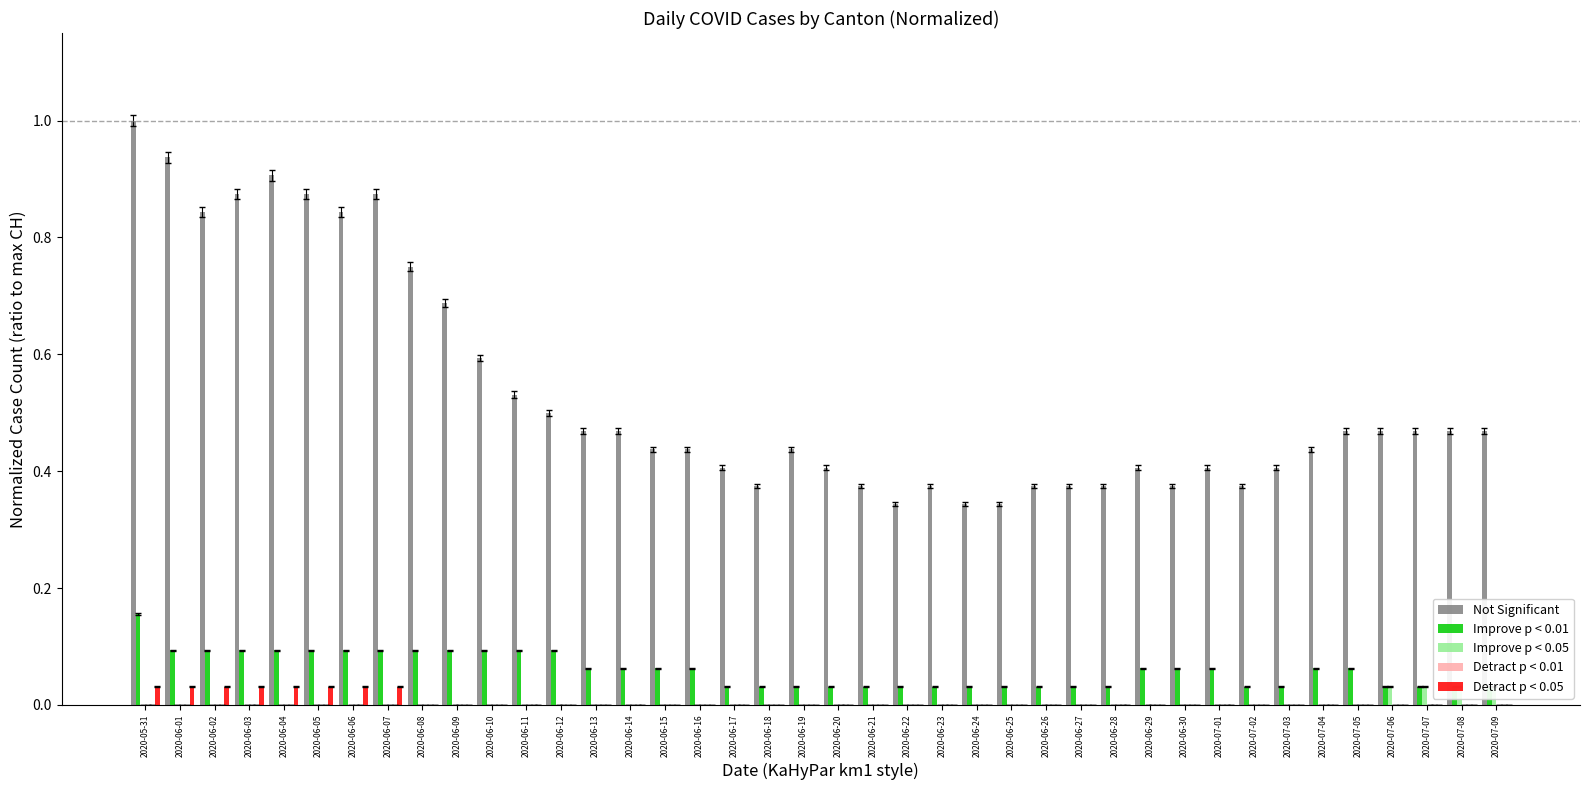

The value of Detract p < 0.05 at 2020-06-28 is -0.0. True or false?

False